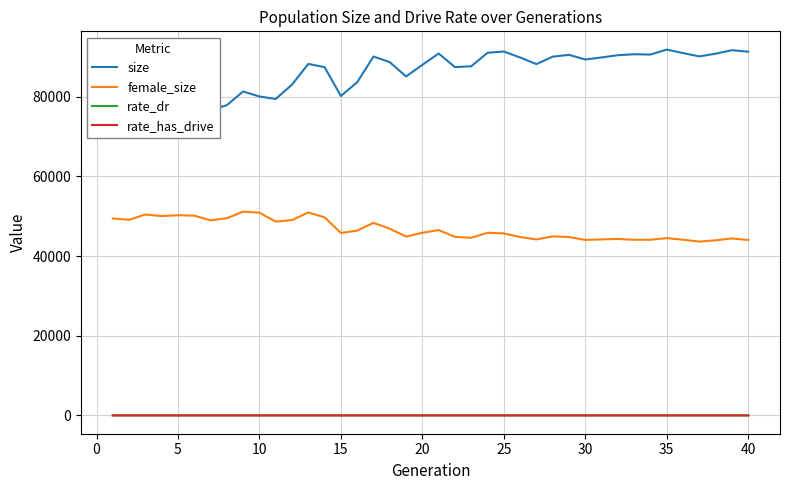

Reading left to right, list all the values displayed in this chart.

size: 78736.0	78160.0	80470.0	78693.0	78522.0	78657.0	76623.0	77870.0	81309.0	80047.0	79425.0	83047.0	88224.0	87415.0	80167.0	83630.0	90082.0	88665.0	85086.0	87988.0	90840.0	87416.0	87638.0	91017.0	91345.0	89841.0	88177.0	90048.0	90500.0	89335.0	89850.0	90412.0	90653.0	90580.0	91813.0	90945.0	90113.0	90800.0	91670.0	91290.0
female_size: 49440.0	49107.0	50429.0	50045.0	50254.0	50146.0	48967.0	49506.0	51142.0	50884.0	48646.0	49035.0	50929.0	49725.0	45792.0	46394.0	48331.0	46861.0	44902.0	45844.0	46518.0	44819.0	44585.0	45846.0	45682.0	44774.0	44180.0	44941.0	44790.0	44045.0	44181.0	44290.0	44085.0	44091.0	44502.0	44099.0	43636.0	43955.0	44424.0	44036.0
rate_dr: 0.0	0.0	0.0	0.0	0.0	0.0	0.0	0.0	0.0	0.0	0.0	0.1	0.1	0.1	0.1	0.1	0.1	0.1	0.1	0.1	0.1	0.1	0.1	0.1	0.1	0.2	0.2	0.2	0.2	0.2	0.2	0.2	0.2	0.2	0.2	0.2	0.2	0.2	0.2	0.2
rate_has_drive: 0.0	0.0	0.0	0.0	0.0	0.0	0.0	0.0	0.0	0.0	0.0	0.1	0.1	0.1	0.1	0.2	0.2	0.2	0.2	0.2	0.2	0.2	0.2	0.2	0.2	0.3	0.3	0.3	0.3	0.3	0.3	0.3	0.3	0.3	0.3	0.3	0.3	0.3	0.3	0.3